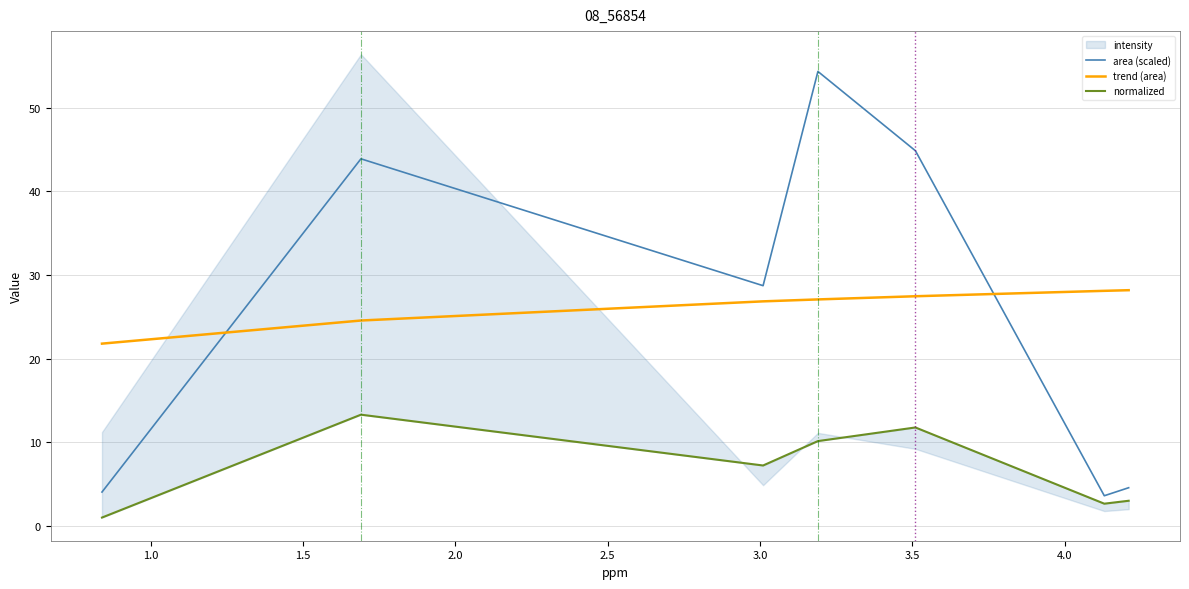

True or false: area (scaled) and normalized cross at least once.

False